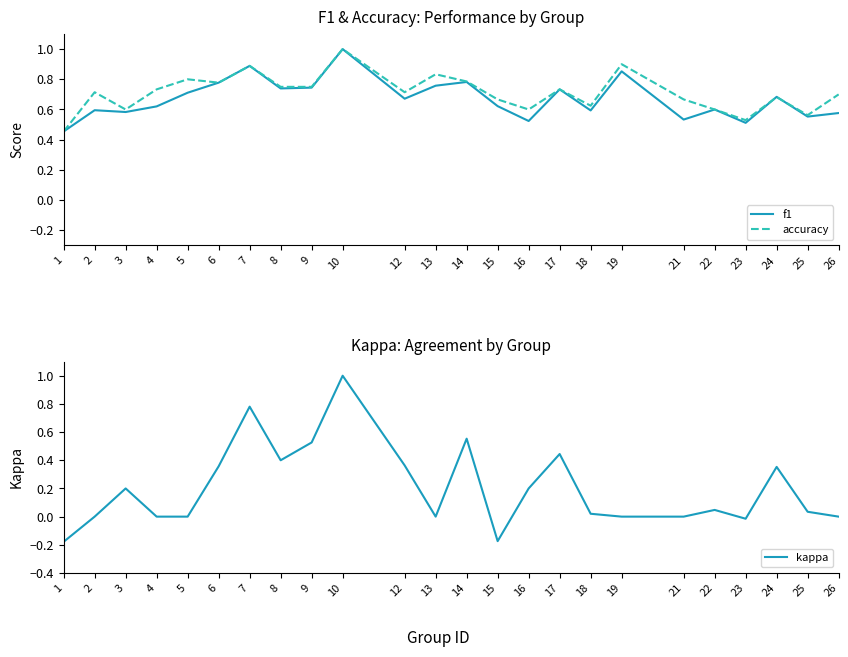

Which has a higher value, 25 or 3?

3